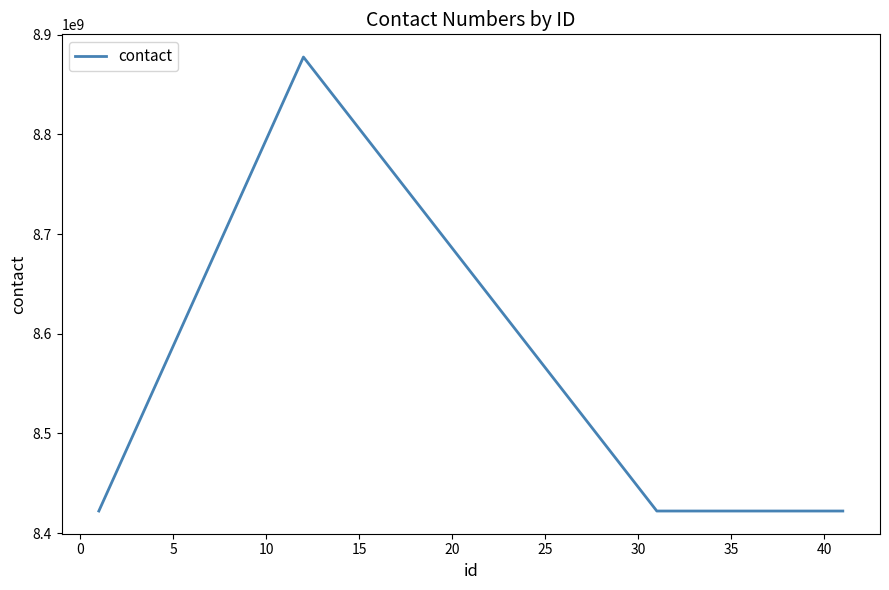

What is the greatest value displayed?

8877559966